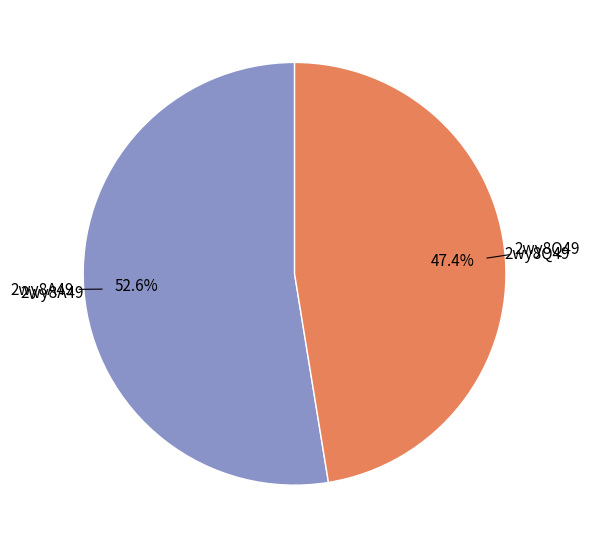

Is there a majority slice in this chart?

Yes